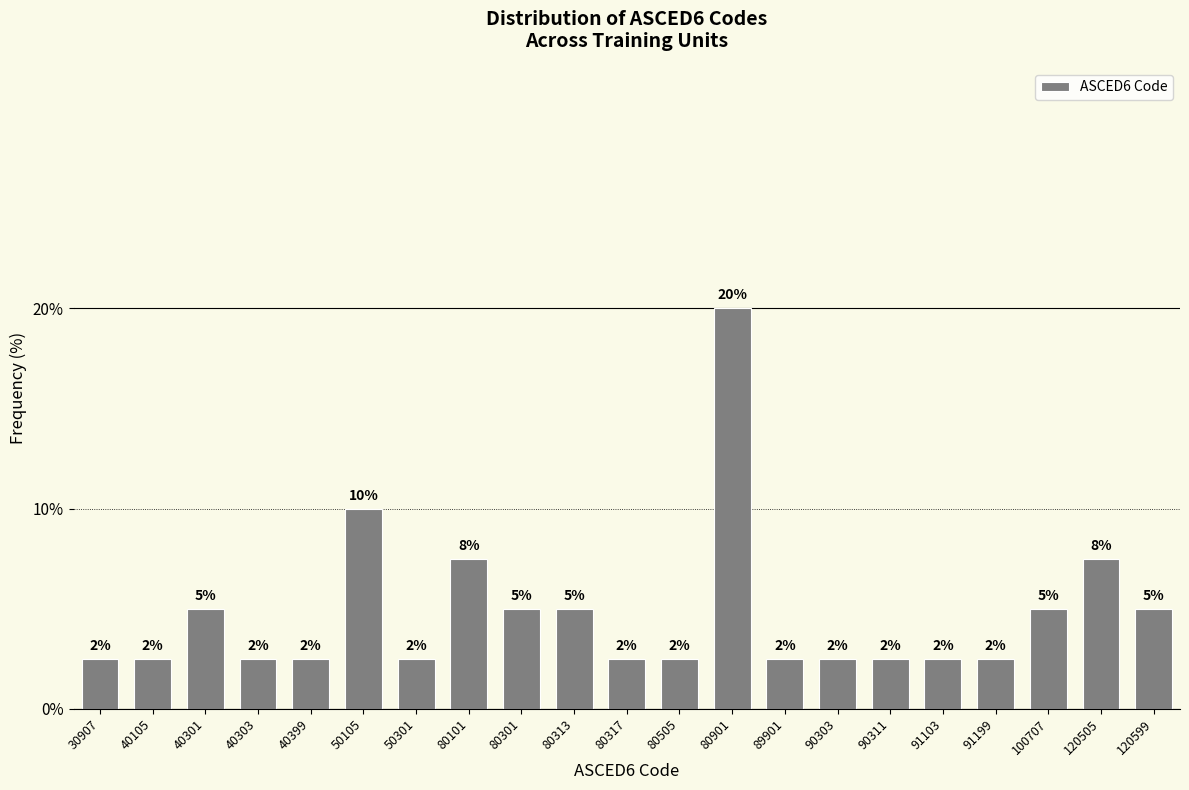

How many bars are there in total?

21